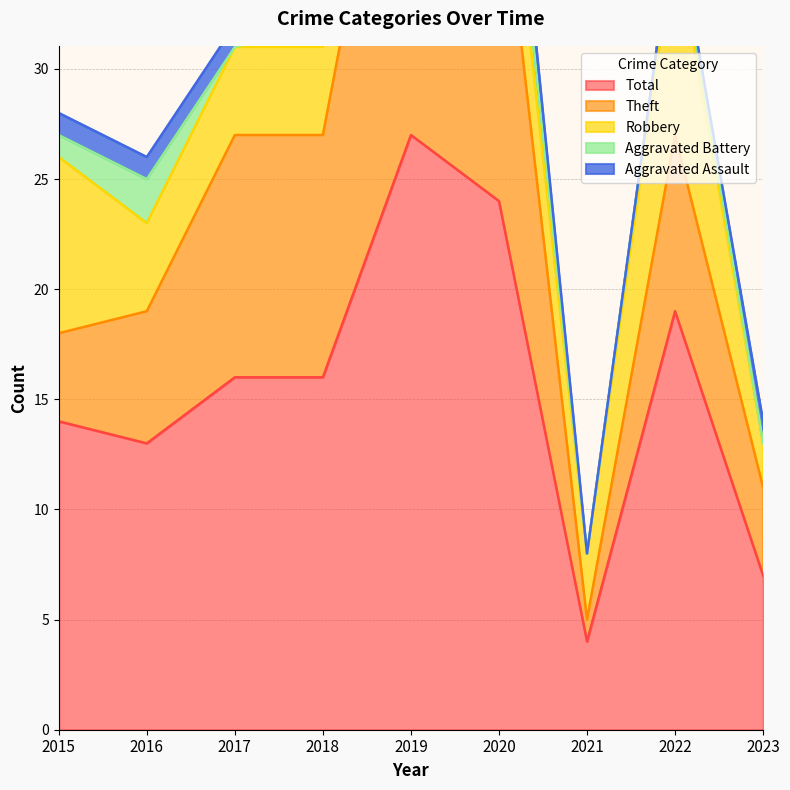

The value of Aggravated Battery at 2023 is 1. True or false?

False